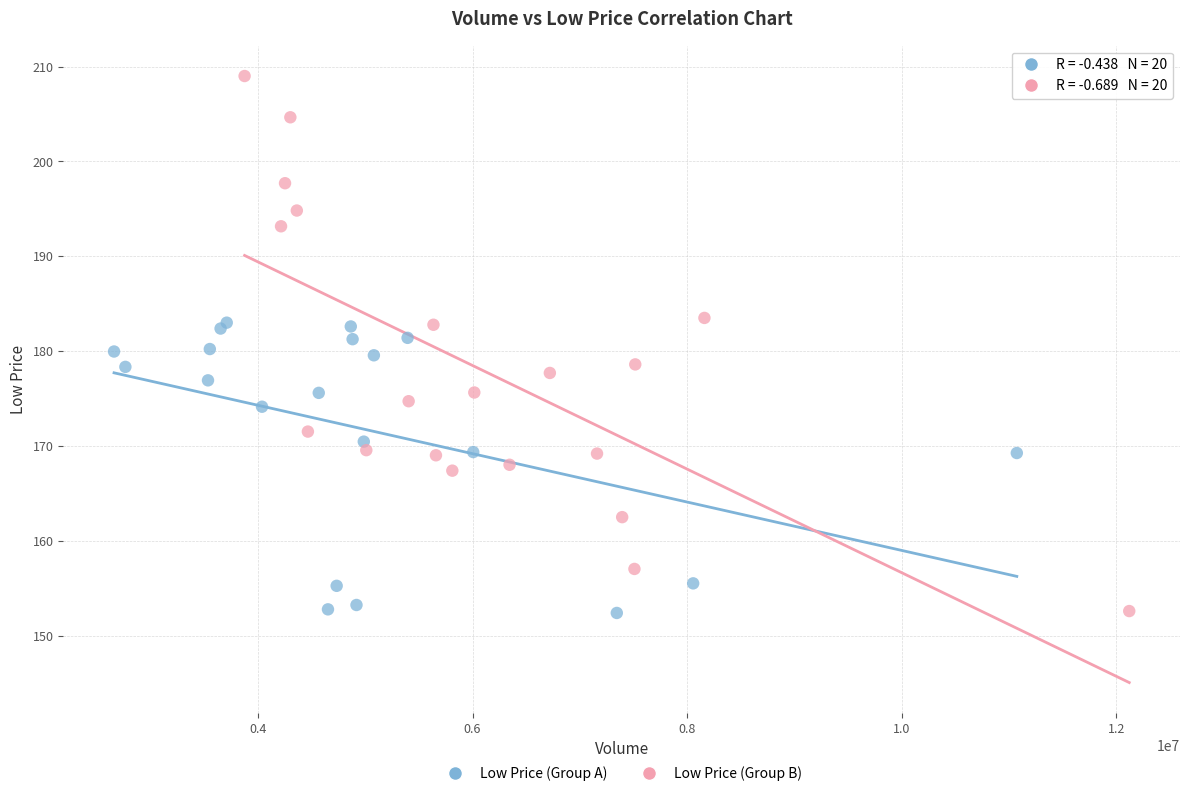

Which series contains the highest Y value?

Low Price (Group B)